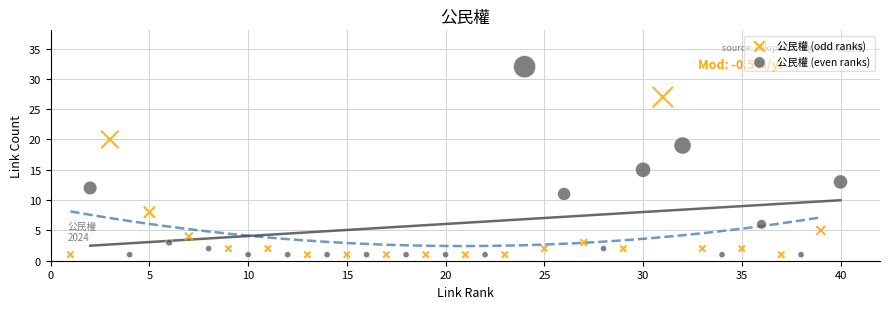

What are all the series names shown in the legend?

公民權 (odd ranks), 公民權 (even ranks)